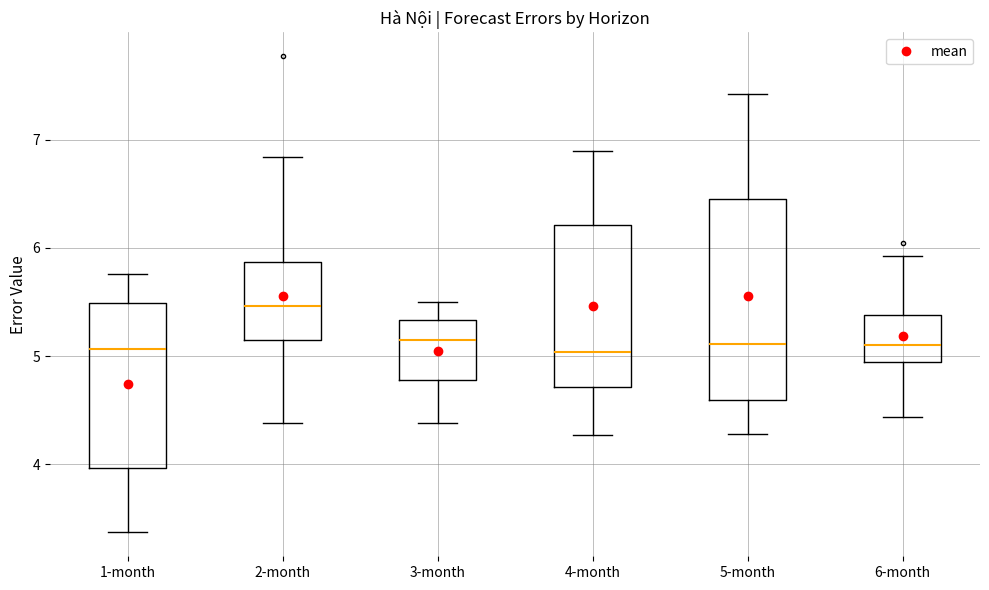

Where is the upper edge of the box for 5-month on the y-axis? The values are not printed on the chart, so give them approximately, as read against the axis.

6.5